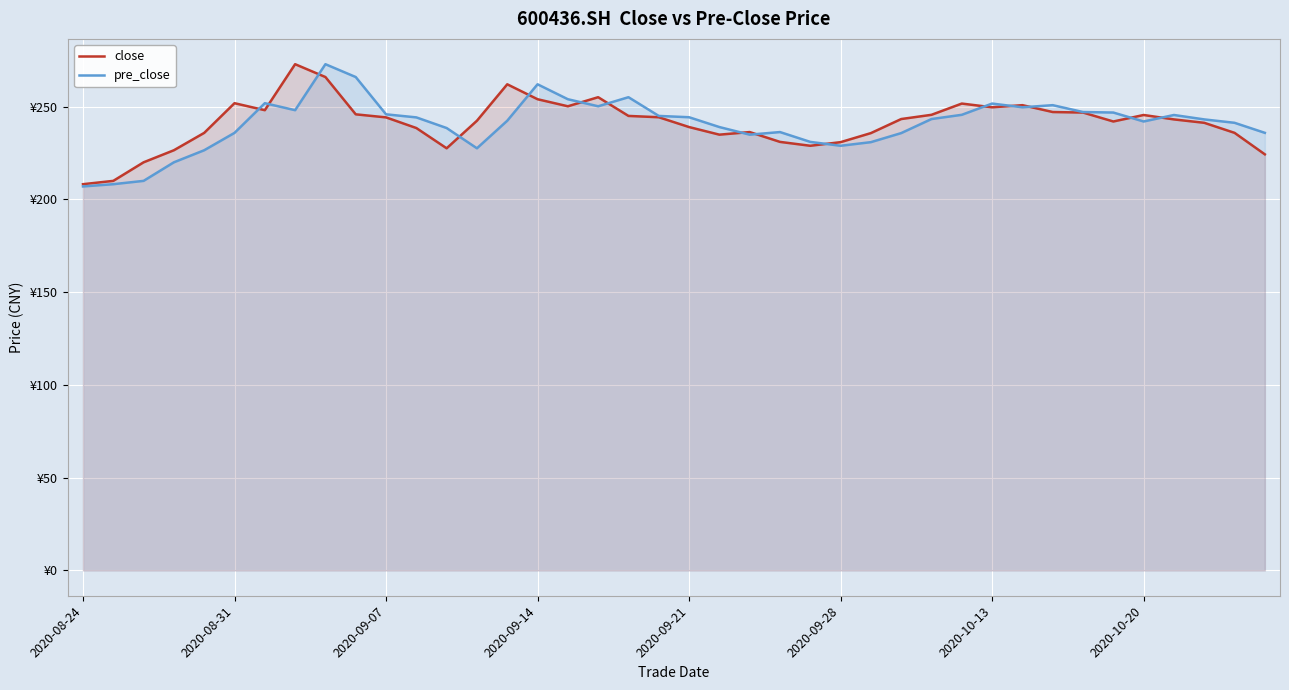

True or false: close has a value of 396.8 at 34.

False